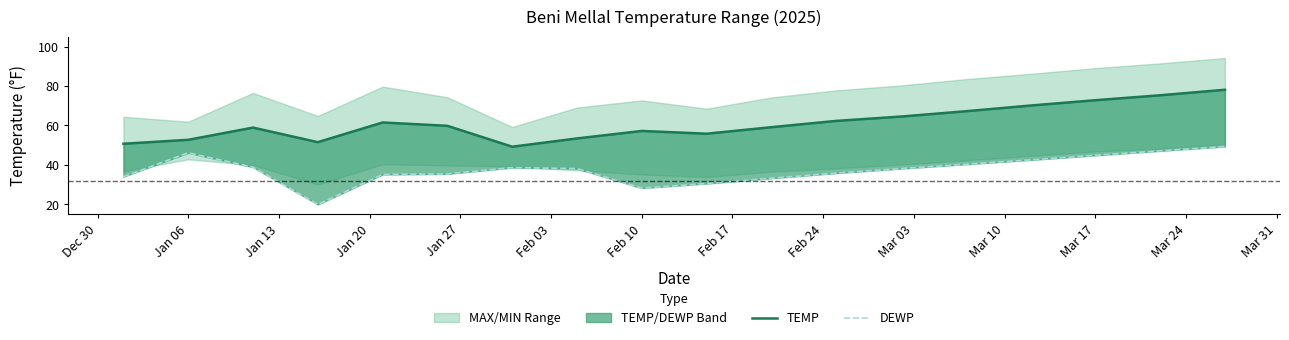

Which series has the widest spread of values?

DEWP